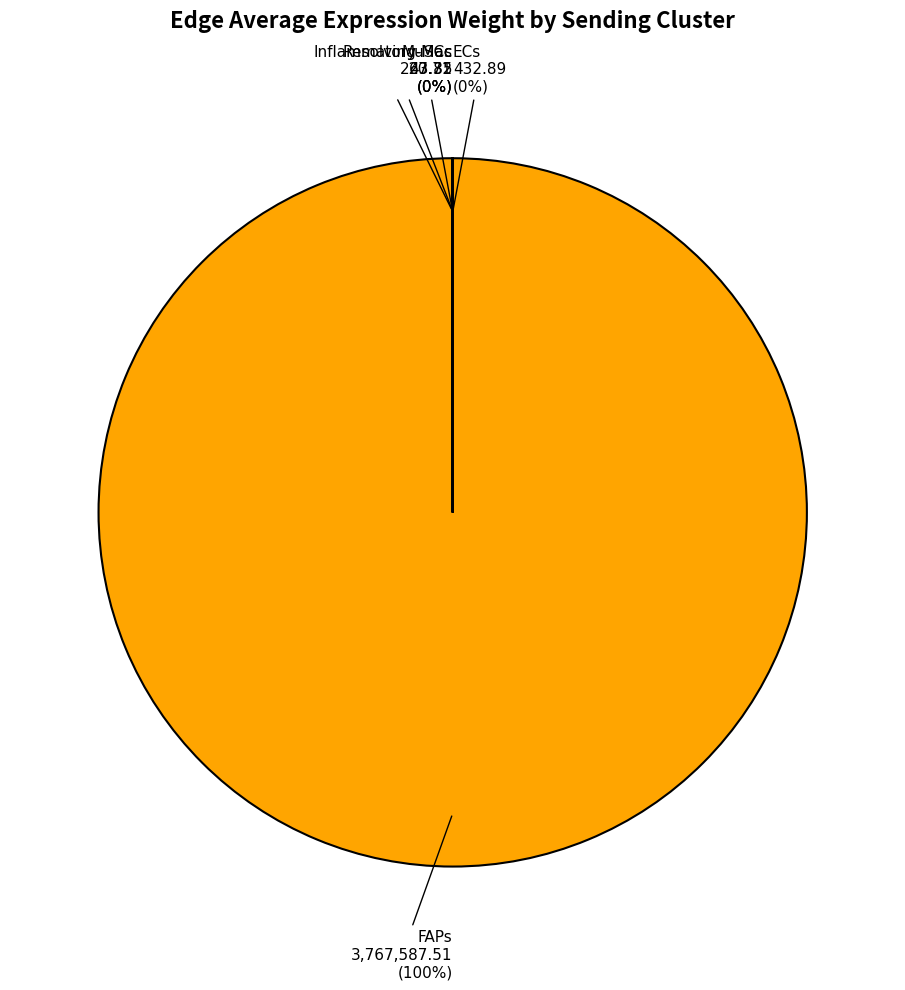

To the nearest percent, what is the average slice percentage?

20%